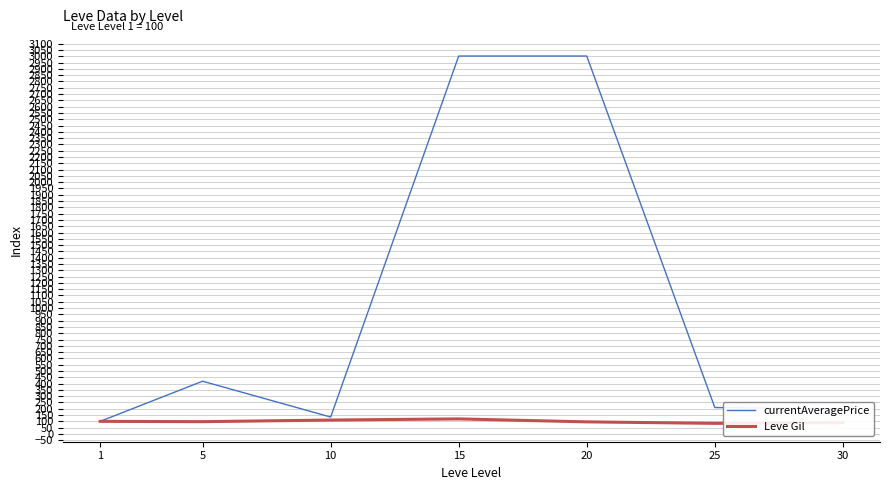

The value of Leve Gil at 30 is 89.6. True or false?

True